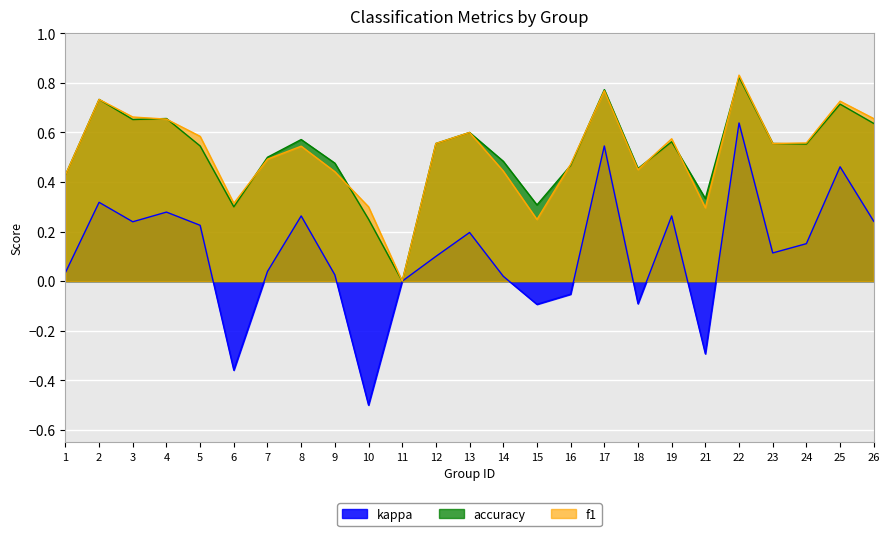

True or false: kappa and accuracy intersect in this chart.

False